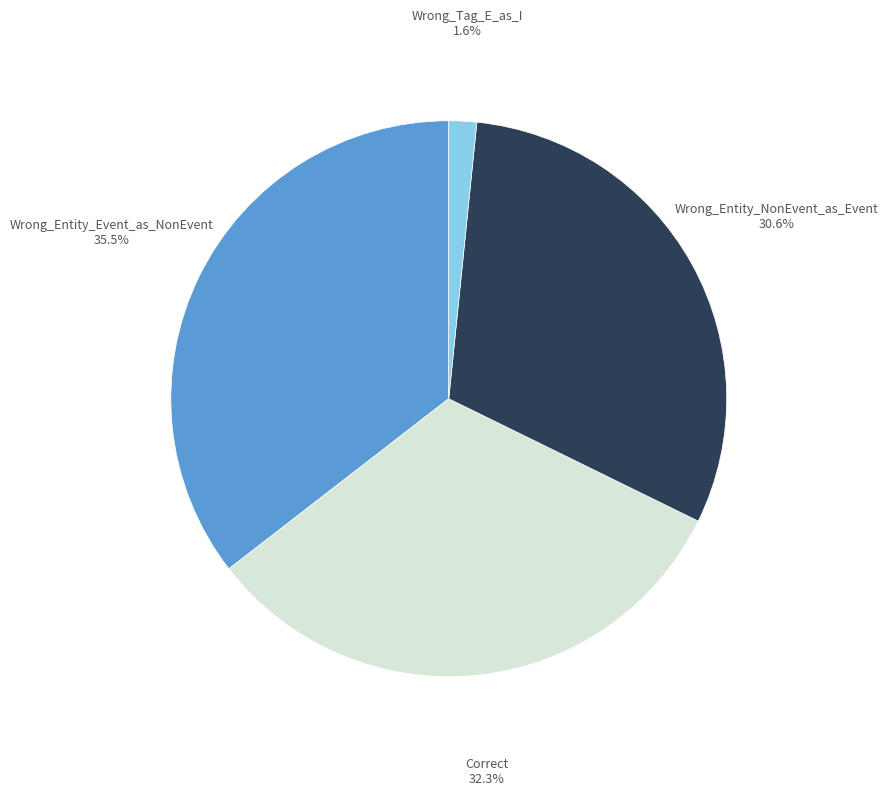

Approximately how many times larger is the value at Wrong_Entity_Event_as_NonEvent compared to Correct?

1.1